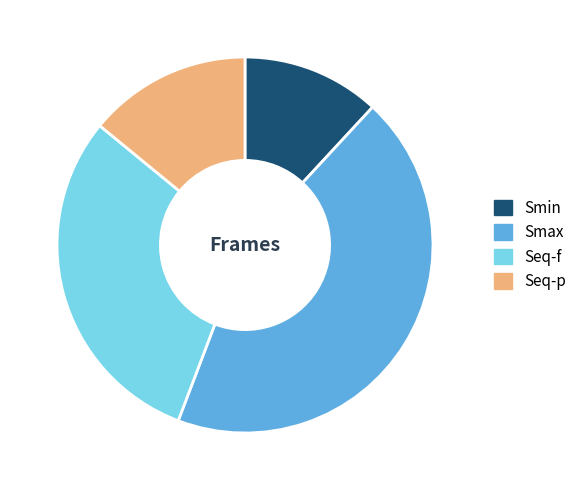

Do Smin and Seq-p together represent more than half of the pie?

No